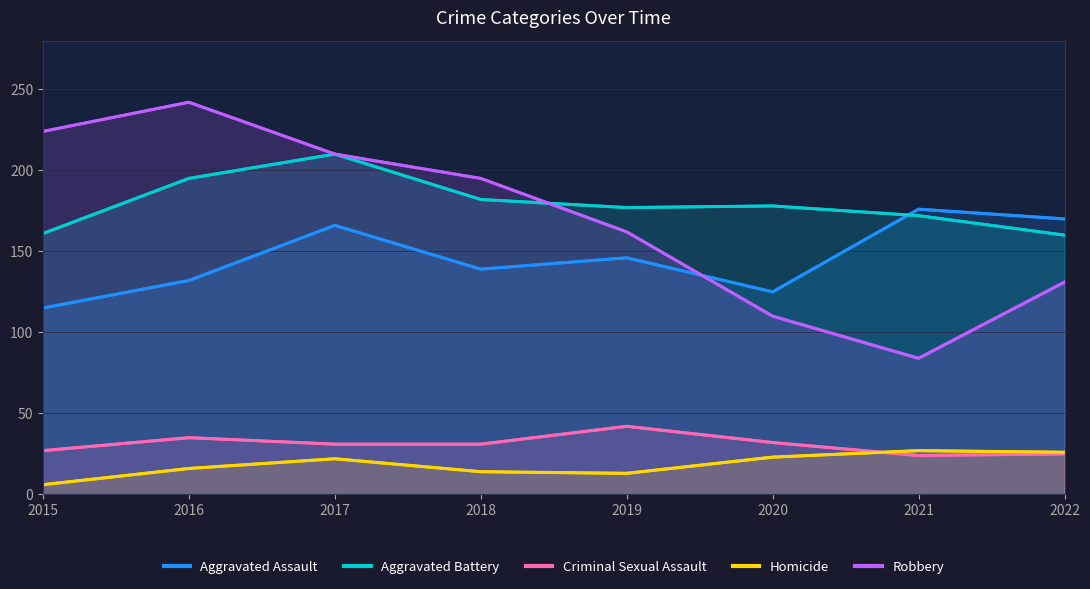

True or false: Aggravated Assault has a value of 198 at 2018.

False